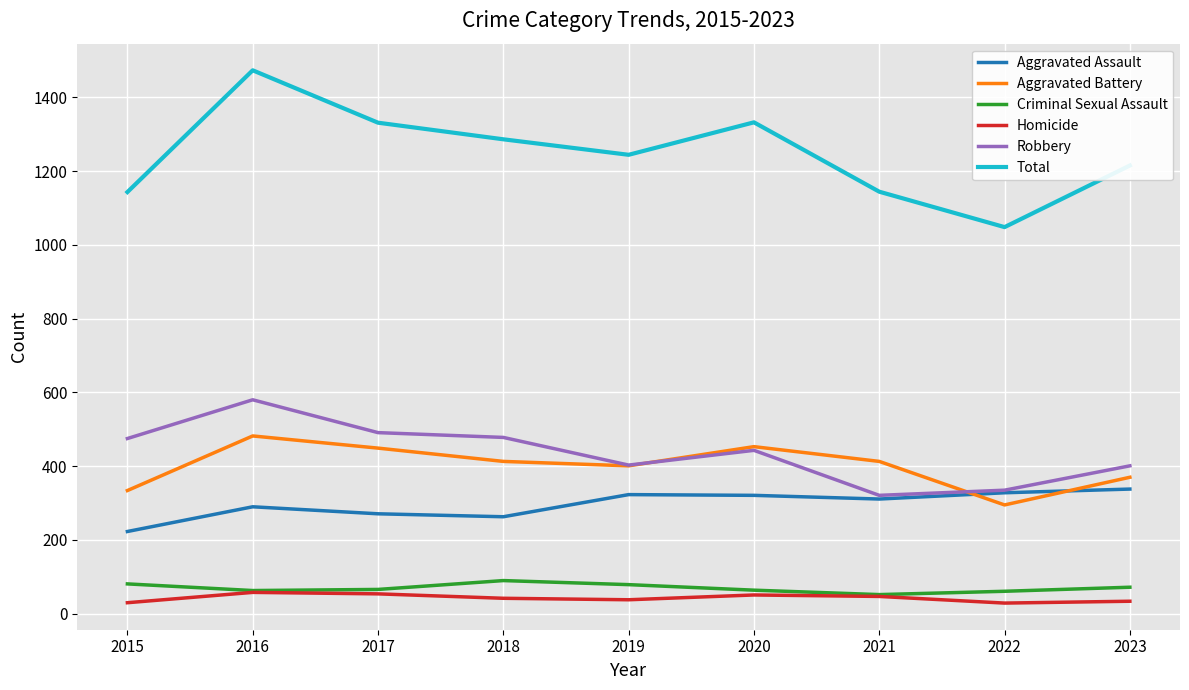

What is the minimum value for Criminal Sexual Assault?

52